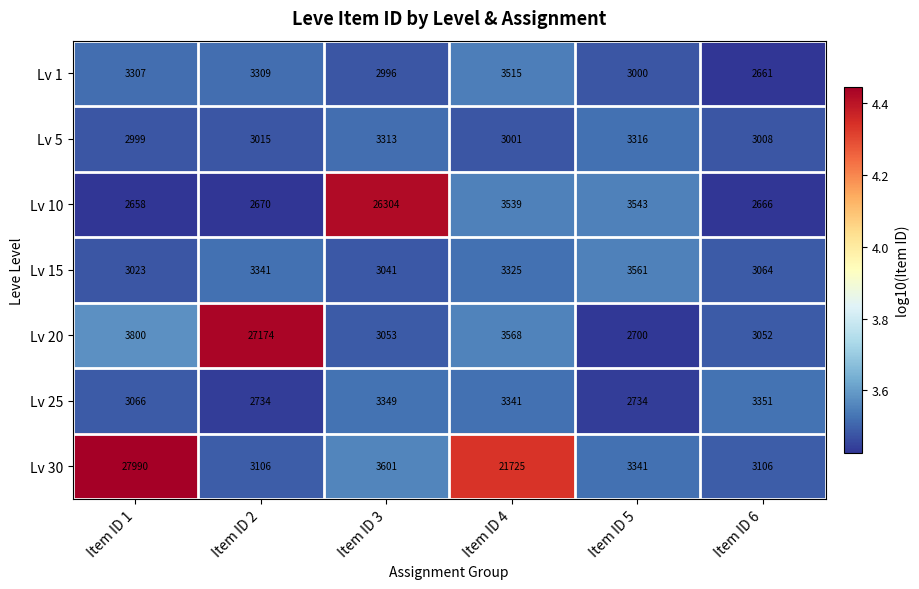

Is the value of Lv 30 at Item ID 4 greater than the value of Lv 15 at Item ID 1?

Yes